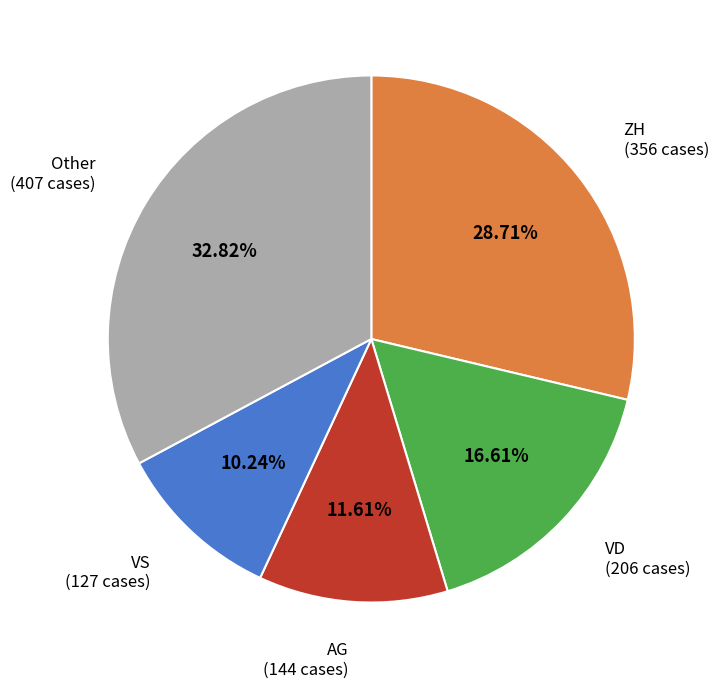

Which has a higher value, AG or Other?

Other